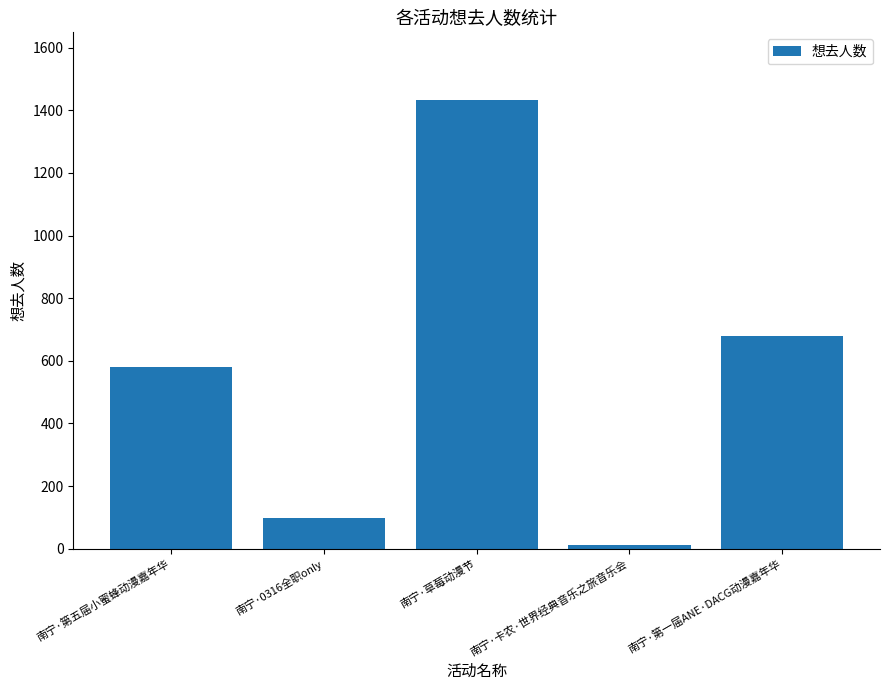

The chart shows a value of 1009 at 南宁·第一届ANE·DACG动漫嘉年华. True or false?

False